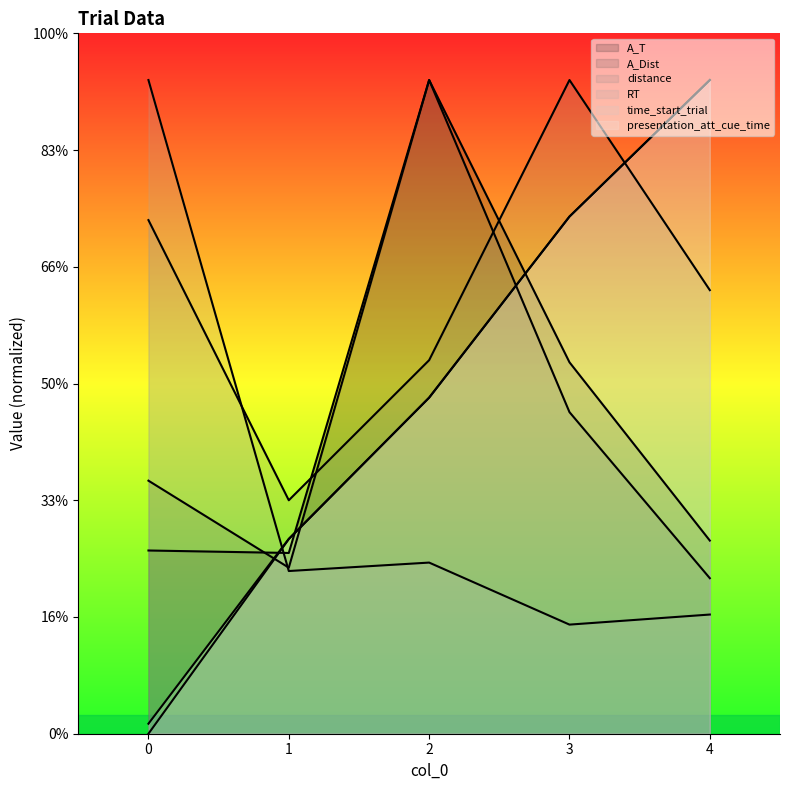

What is the difference between the maximum and minimum values in the RT series?

233.3